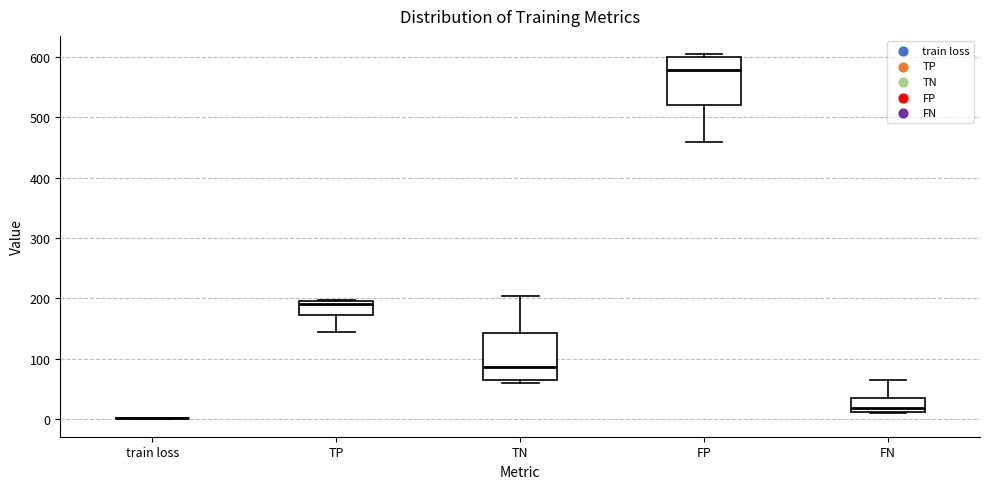

Reading left to right, transcribe this box plot: for each box, give where its median line is, the range the box spans, and where its two whiskers end, as read against the y-axis. The values are not printed on the chart, so give them approximately, as read against the axis.

train loss: box collapsed to a line at 0, whiskers 0 to 0
TP: median 190, box 170 to 200, whiskers 140 to 200
TN: median 90, box 60 to 140, whiskers 60 (just below the box's lower edge) to 200
FP: median 580, box 520 to 600, whiskers 460 to 610
FN: median 20, box 10 to 40, whiskers 10 to 60